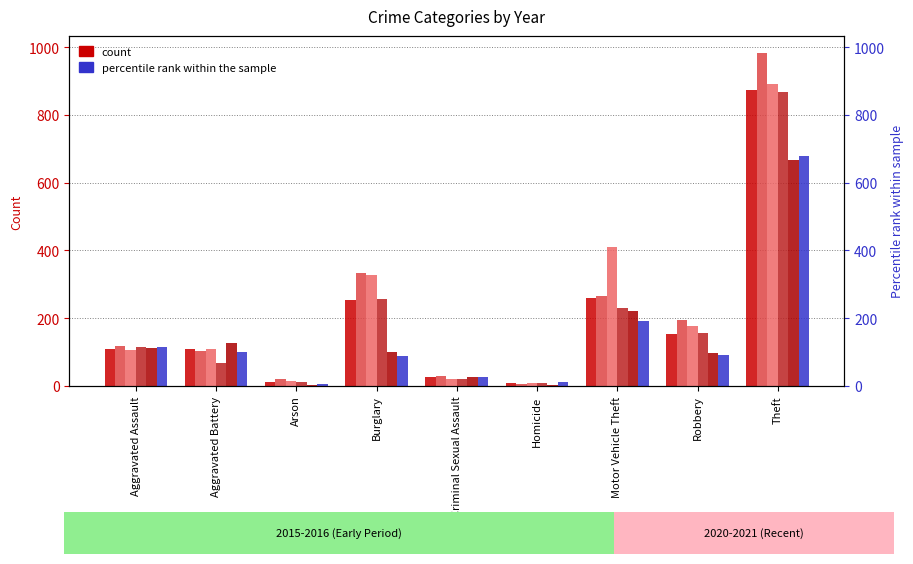

True or false: 2021 has a value of 55 at Robbery.

False